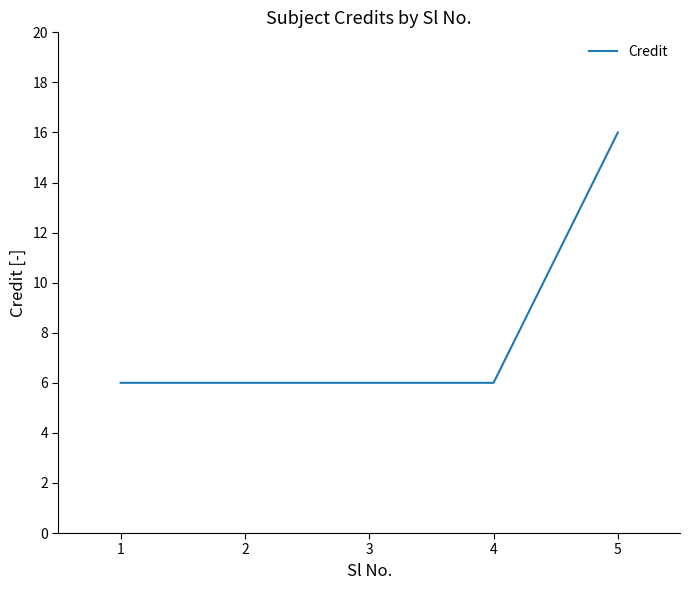

What is the minimum value shown in the chart?

6